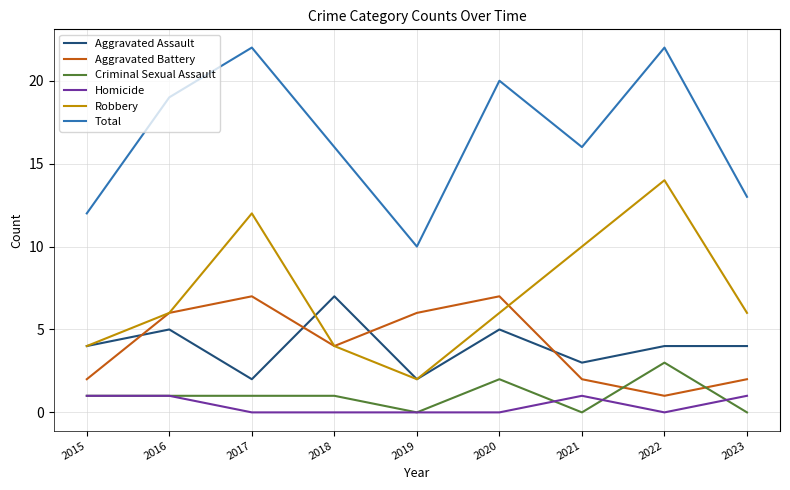

What is the total value across all series at 2023?

26